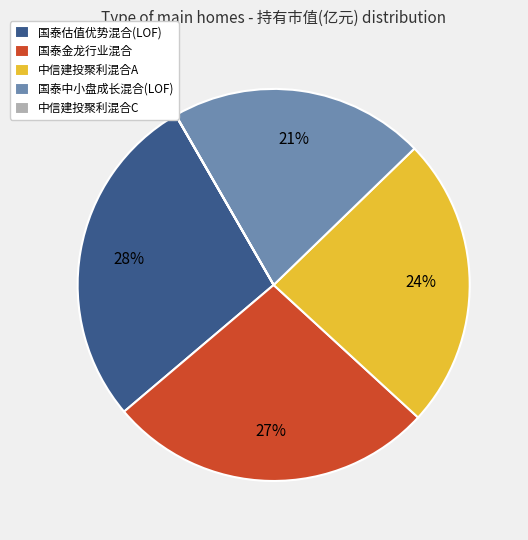

The 国泰金龙行业混合 slice represents 38% of the pie. True or false?

False